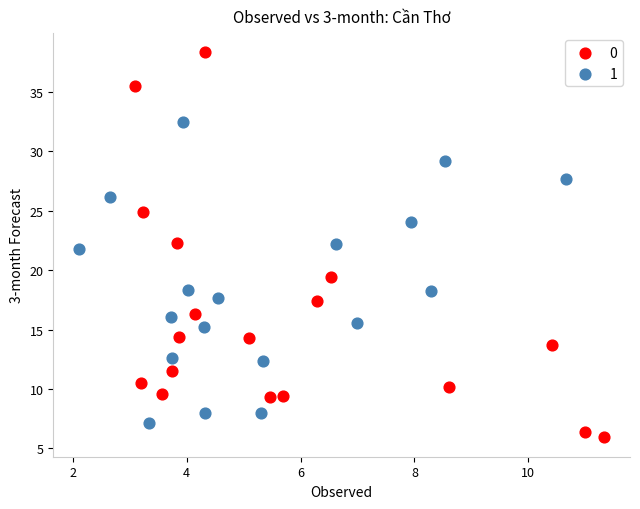

What are all the series names shown in the legend?

0, 1